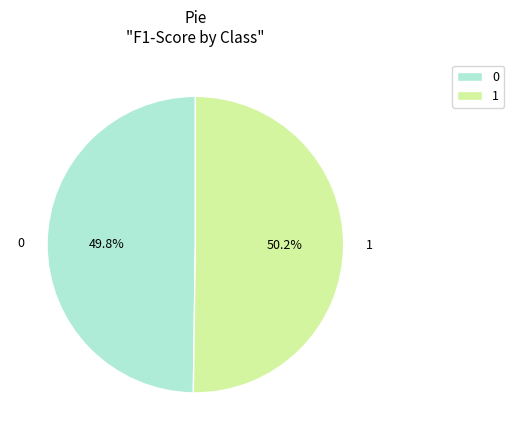

Combined, do 0 and 1 account for over 50%?

Yes